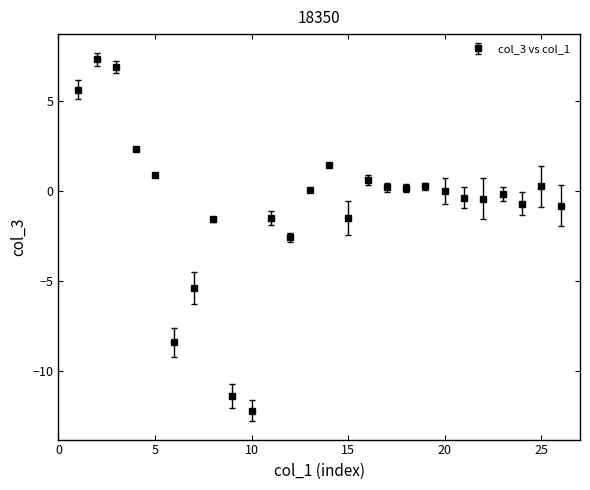

True or false: there are more than 1 points higher than both neighbors.

True